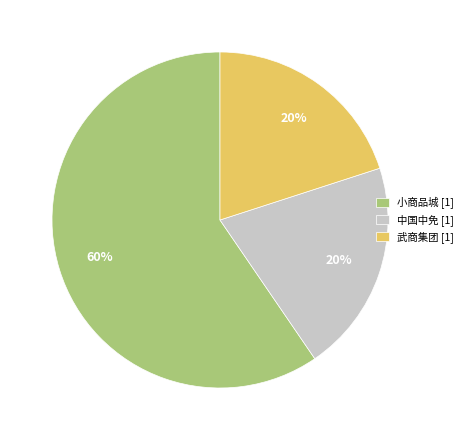

Is it true that 小商品城 [1] is 60% of the pie?

True